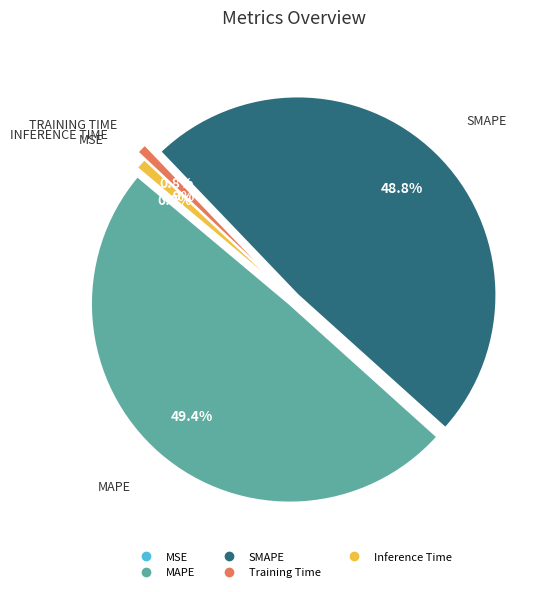

Is the sum of Training Time and Inference Time greater than half?

No